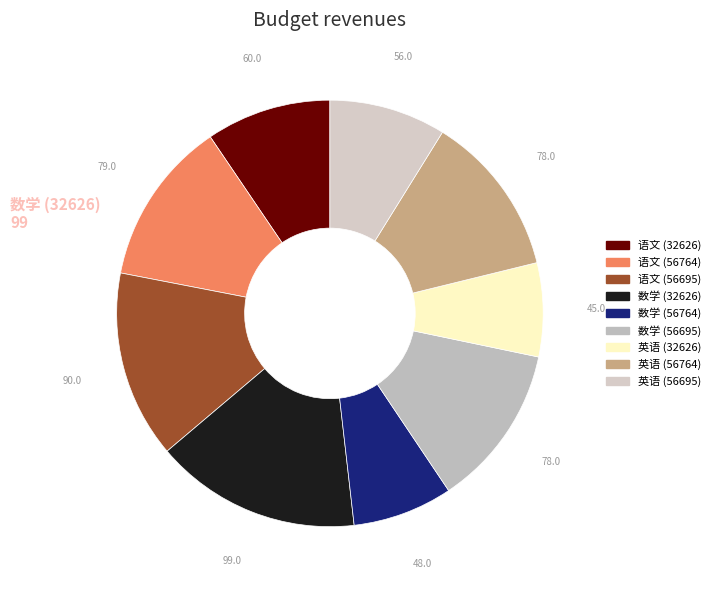

Rank the categories by value from highest to lowest.

数学-32626, 语文-56695, 语文-56764, 数学-56695, 英语-56764, 语文-32626, 英语-56695, 数学-56764, 英语-32626